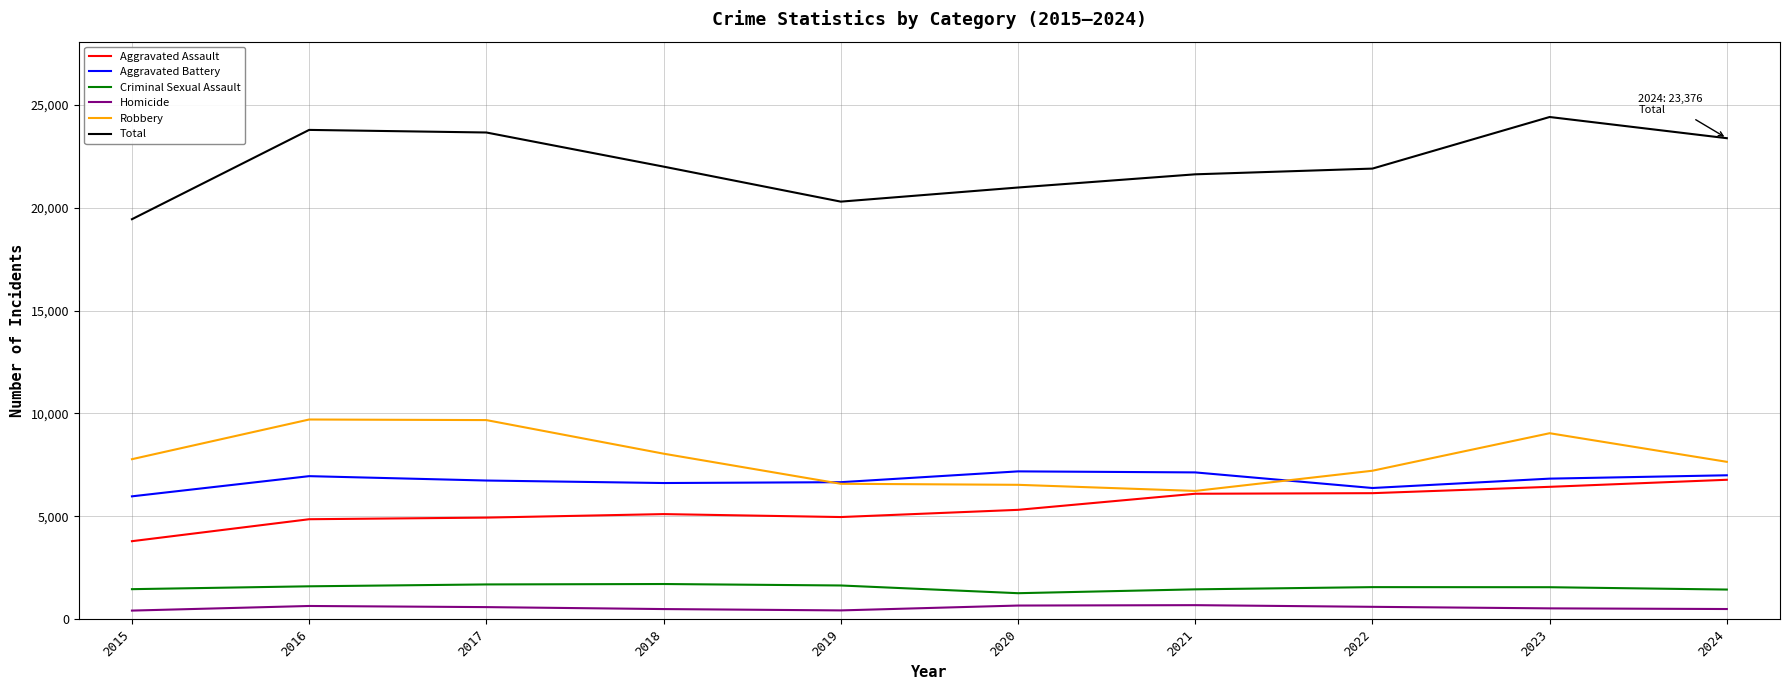

The value of Aggravated Battery at 2019 is 6663. True or false?

True